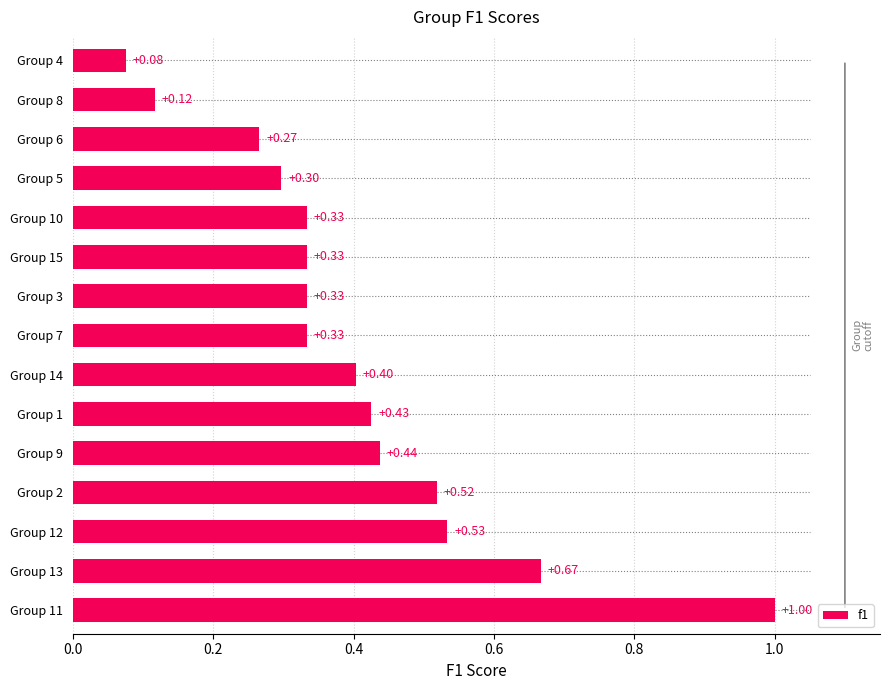

What is the difference between the values at Group 4 and Group 9?

0.4